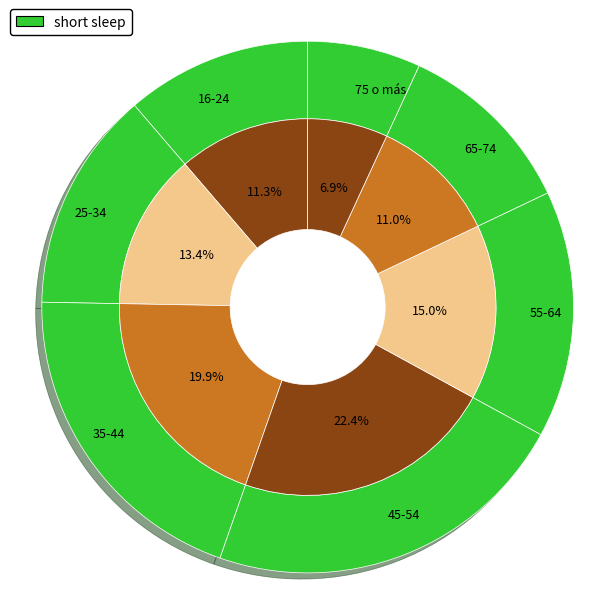

Does 45-54 represent more than half of the total?

No